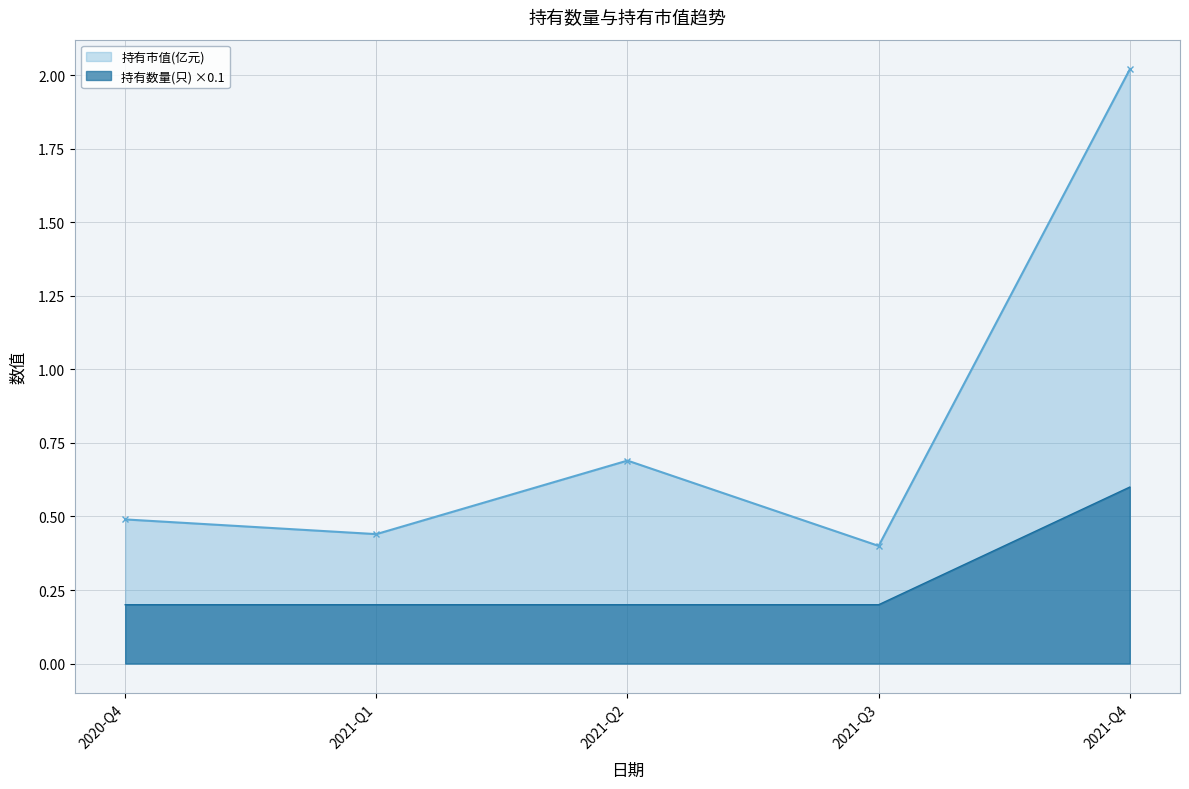

What is the sum of all 持有数量(只) values?

1.4